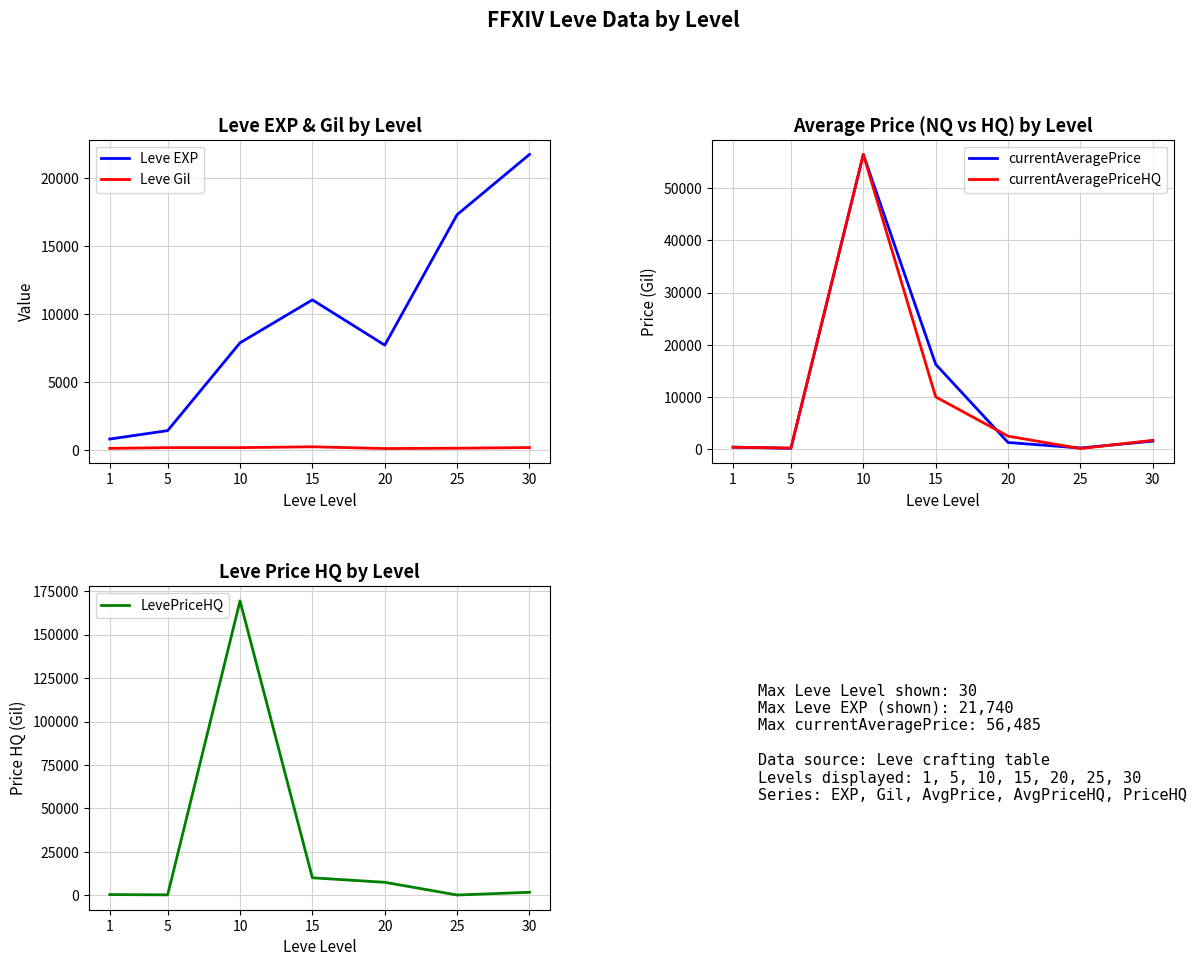

Read the LevePriceHQ value at 20.

7423.2